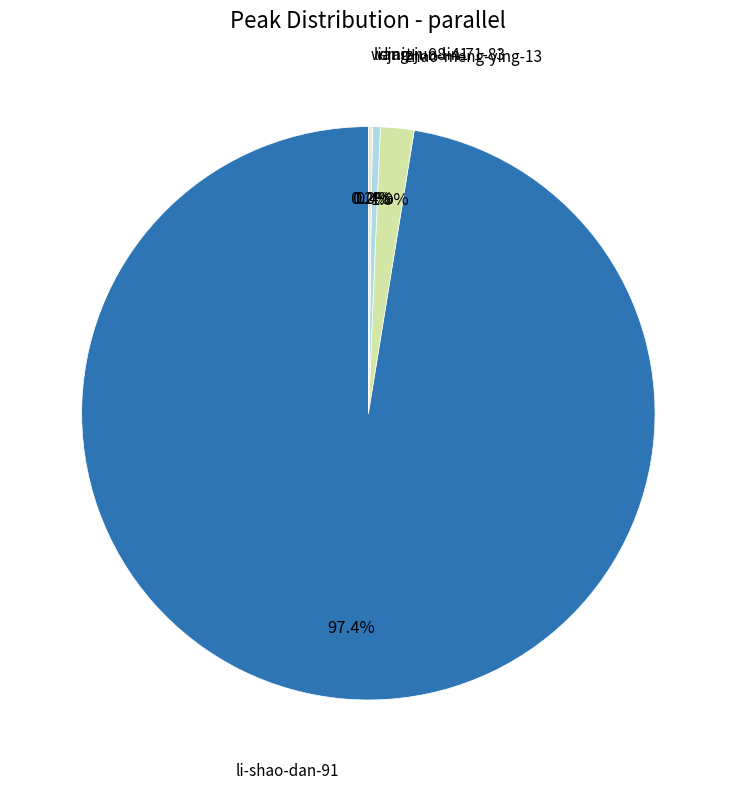

Count the number of slices in the pie.

5